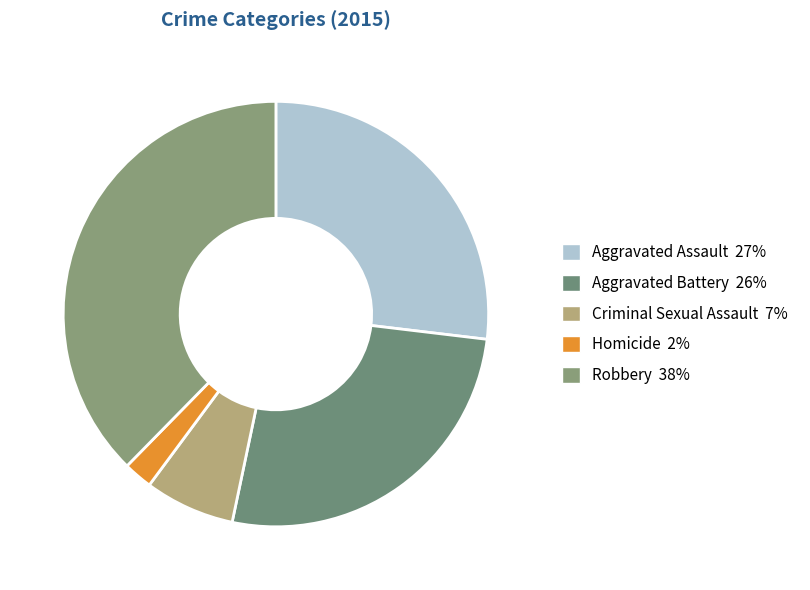

What percentage is the Homicide slice, to the nearest percent?

2%